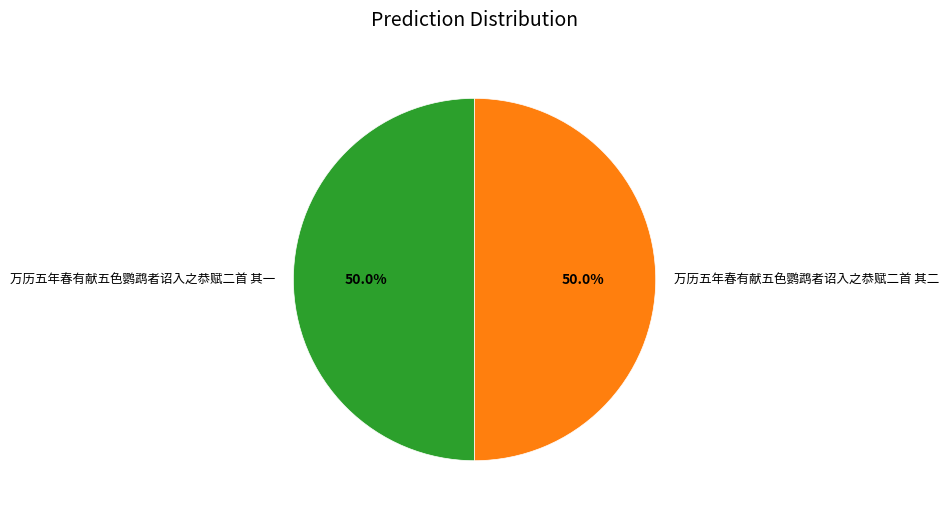

How much of the chart is everything except 万历五年春有献五色鹦鹉者诏入之恭赋二首 其一?

50.0%